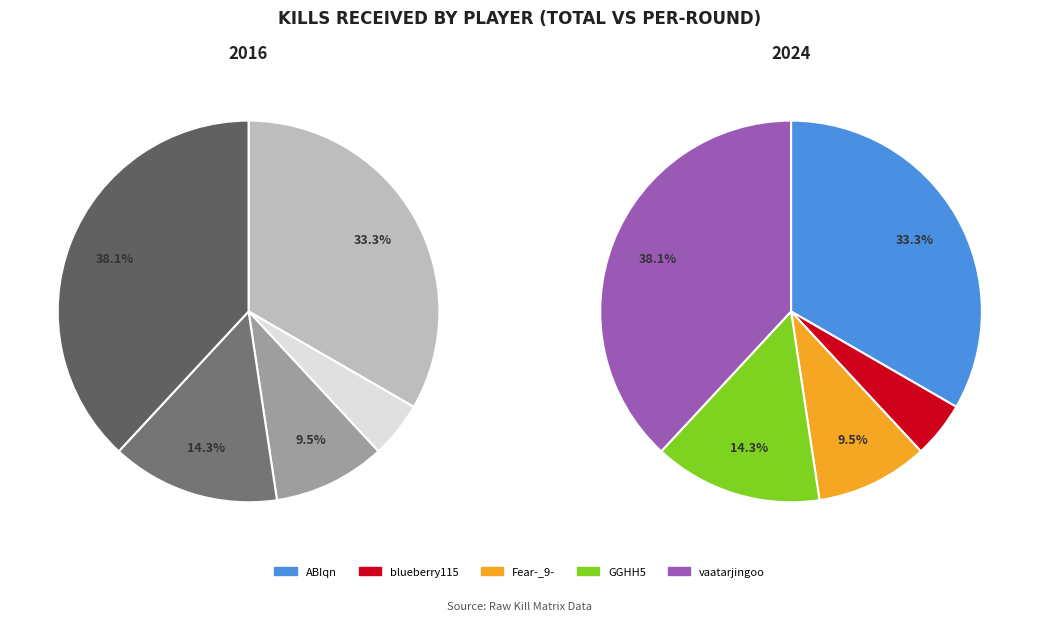

Is it true that SqiDey is 0% of the pie?

True